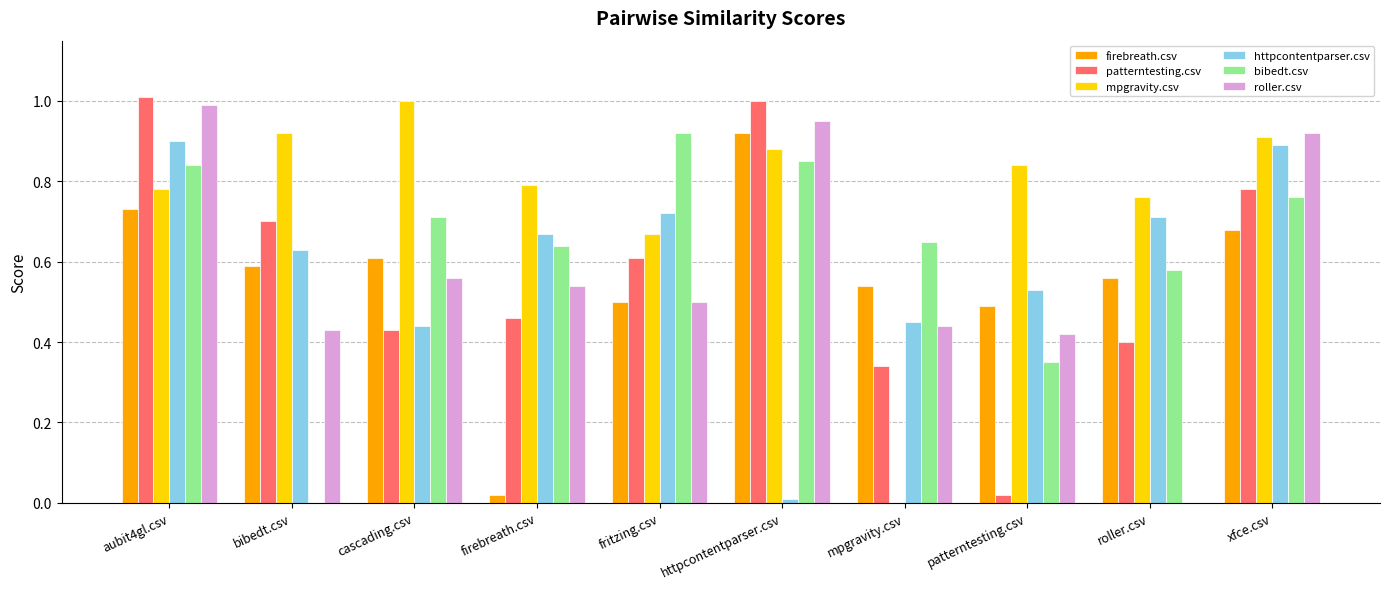

Which series changed the most between bibedt.csv and patterntesting.csv?

patterntesting.csv